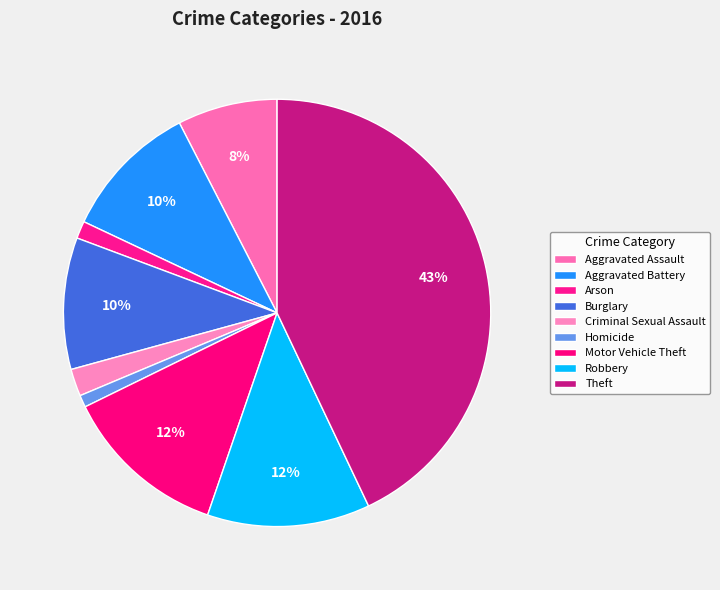

Do Robbery and Aggravated Assault together represent more than half of the pie?

No